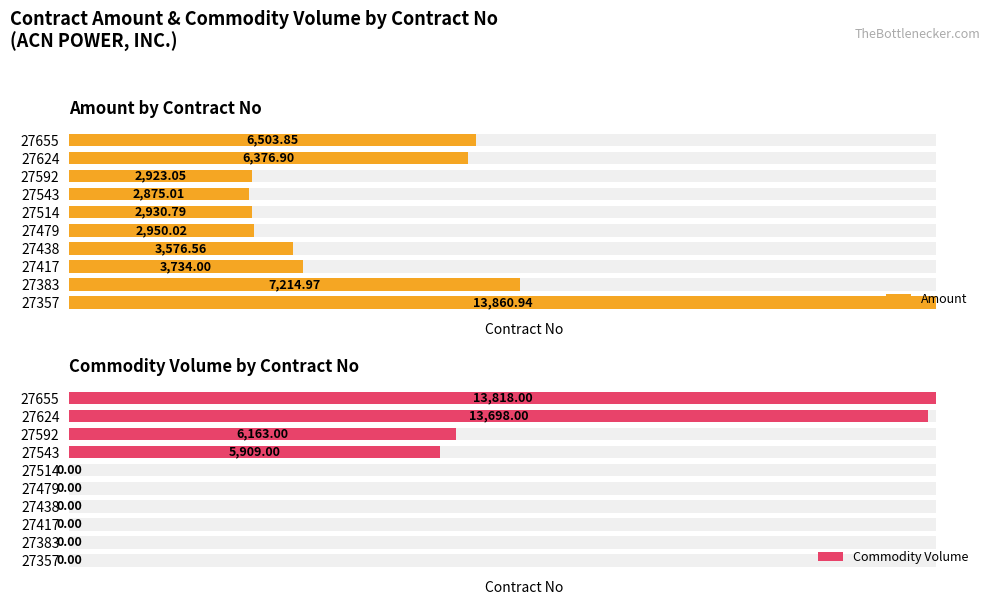

Reading right to left, extract all data points from this chart.

Amount: 6503.9	6376.9	2923.1	2875.0	2930.8	2950.0	3576.6	3734.0	7215.0	13860.9
Commodity Volume: 13818.0	13698.0	6163.0	5909.0	0.0	0.0	0.0	0.0	0.0	0.0